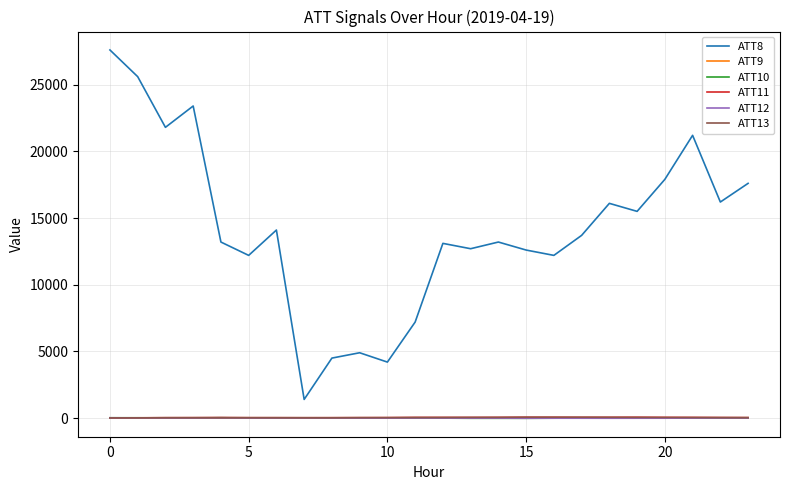

What is the difference between the maximum and second lowest values in the ATT10 series?

39.7